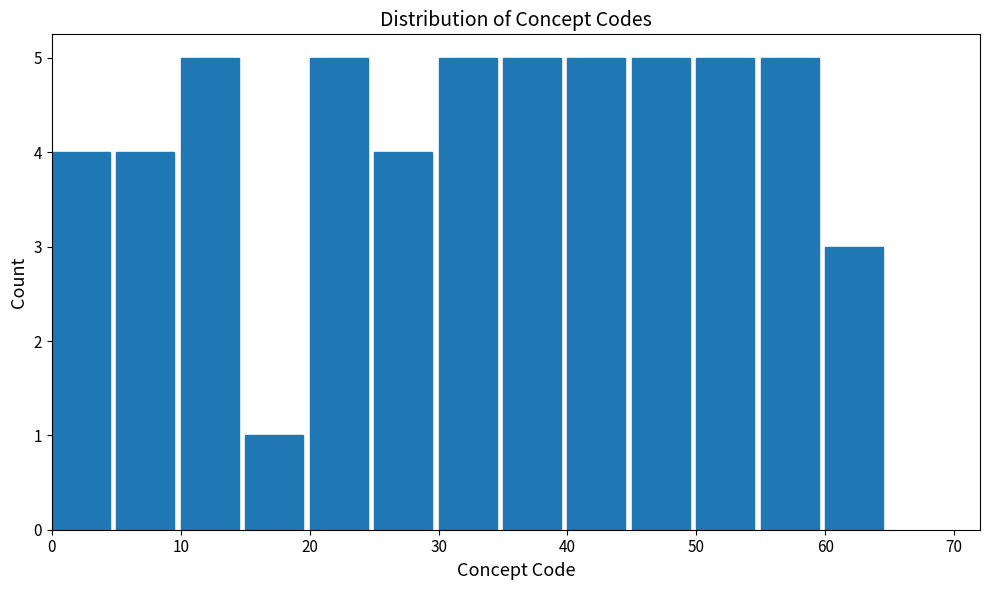

What is the height of the bar covering 10 to 15 on the x-axis? The values are not printed on the chart, so give them approximately, as read against the axis.

5